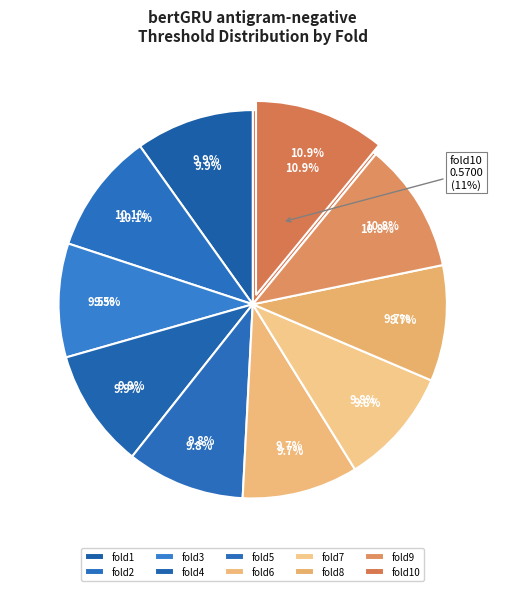

To the nearest percent, what percentage of the pie is fold4?

10%